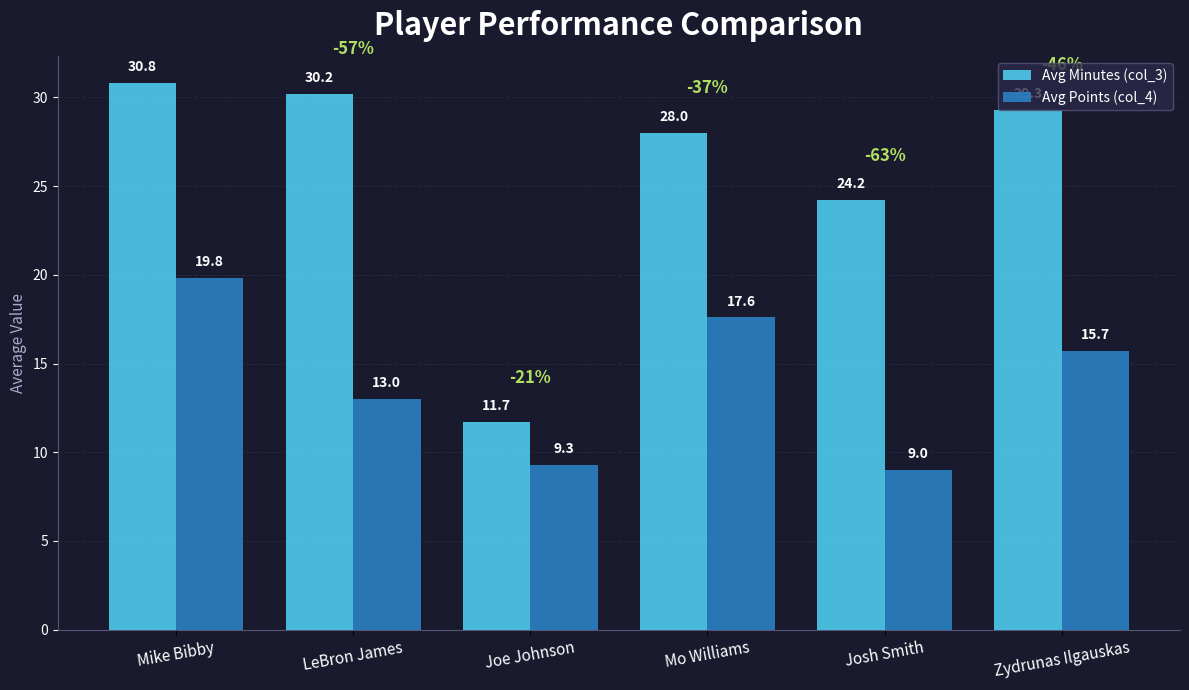

Is the value of Avg Minutes (col_3) at Zydrunas Ilgauskas greater than the value of Avg Points (col_4) at Joe Johnson?

Yes